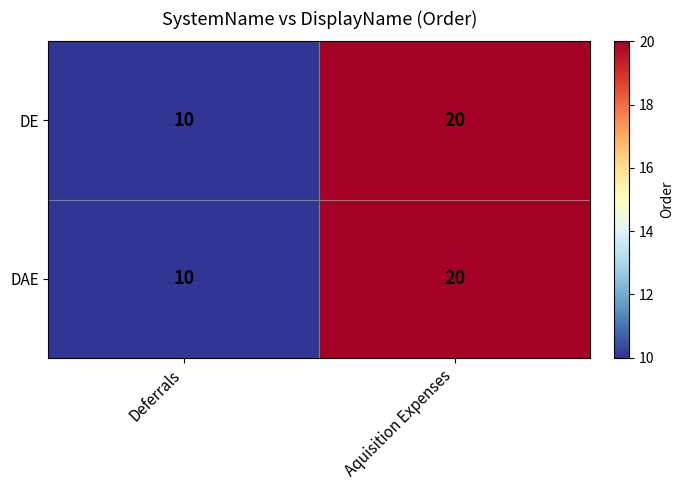

Count the number of data series in this chart.

2